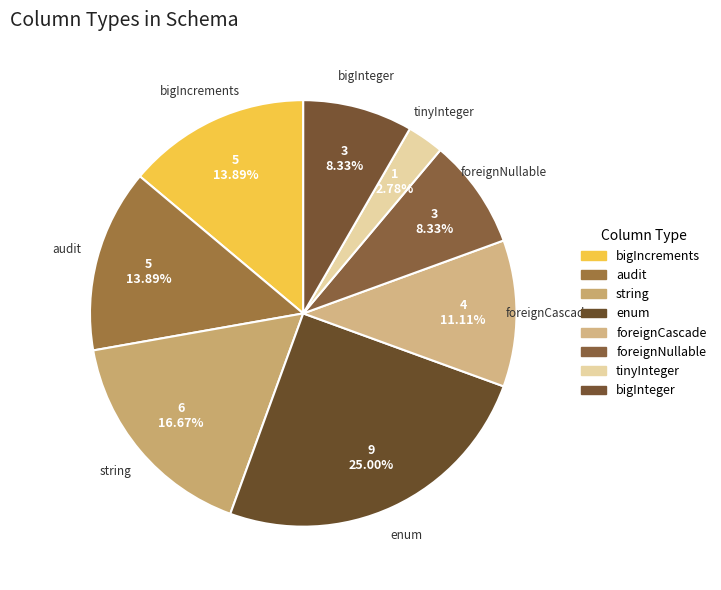

Which category has the biggest portion of the pie?

enum